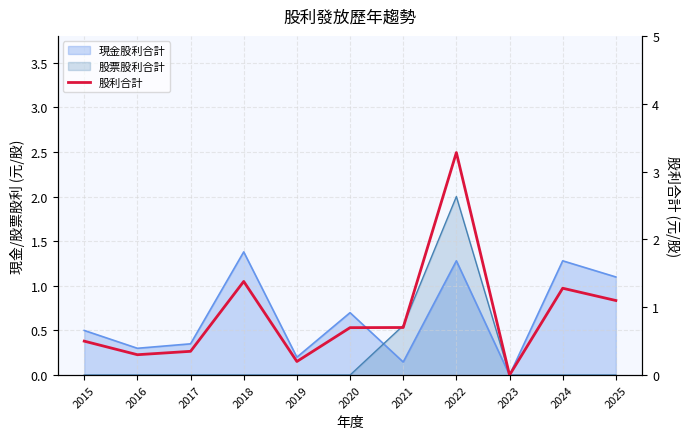

How many positive values are there?

10